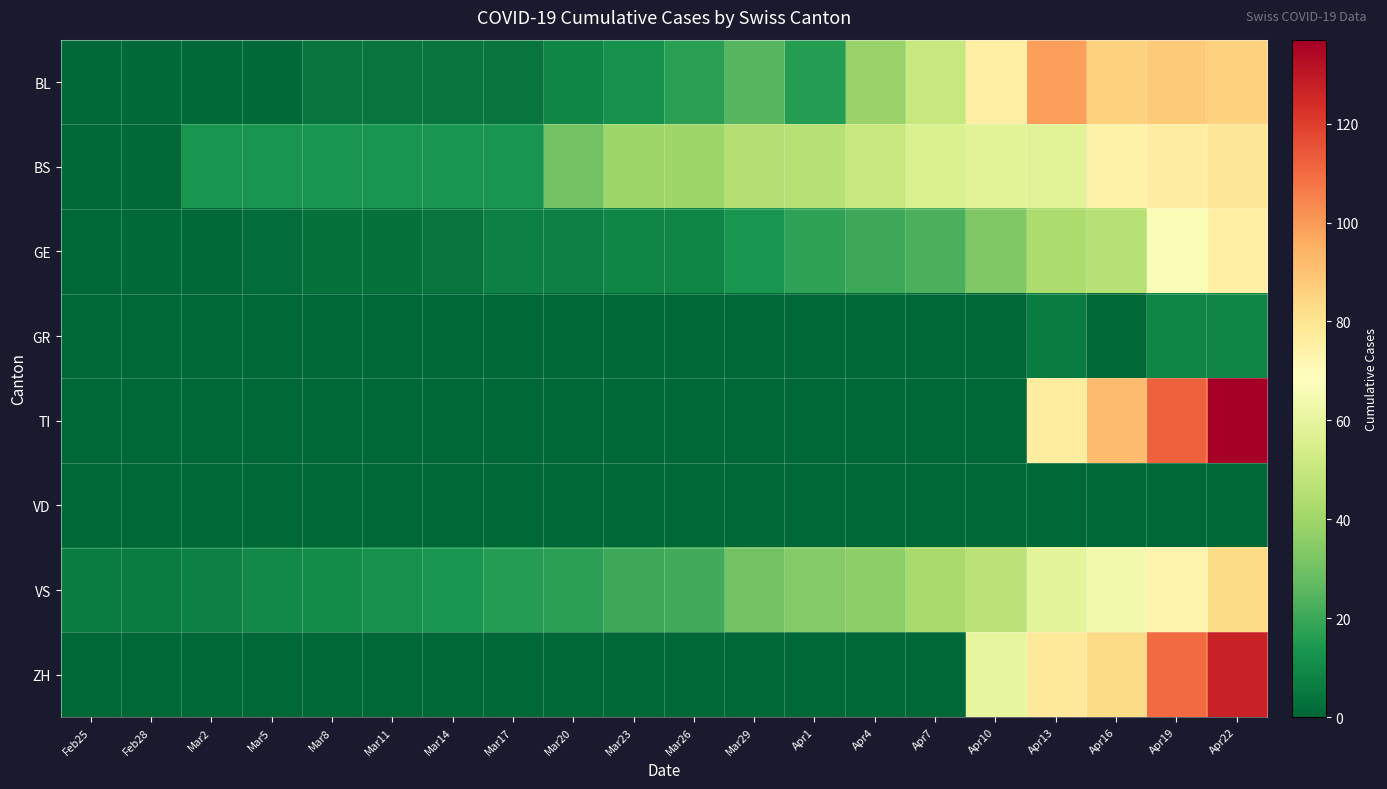

Which series has the largest total across all categories?

BS